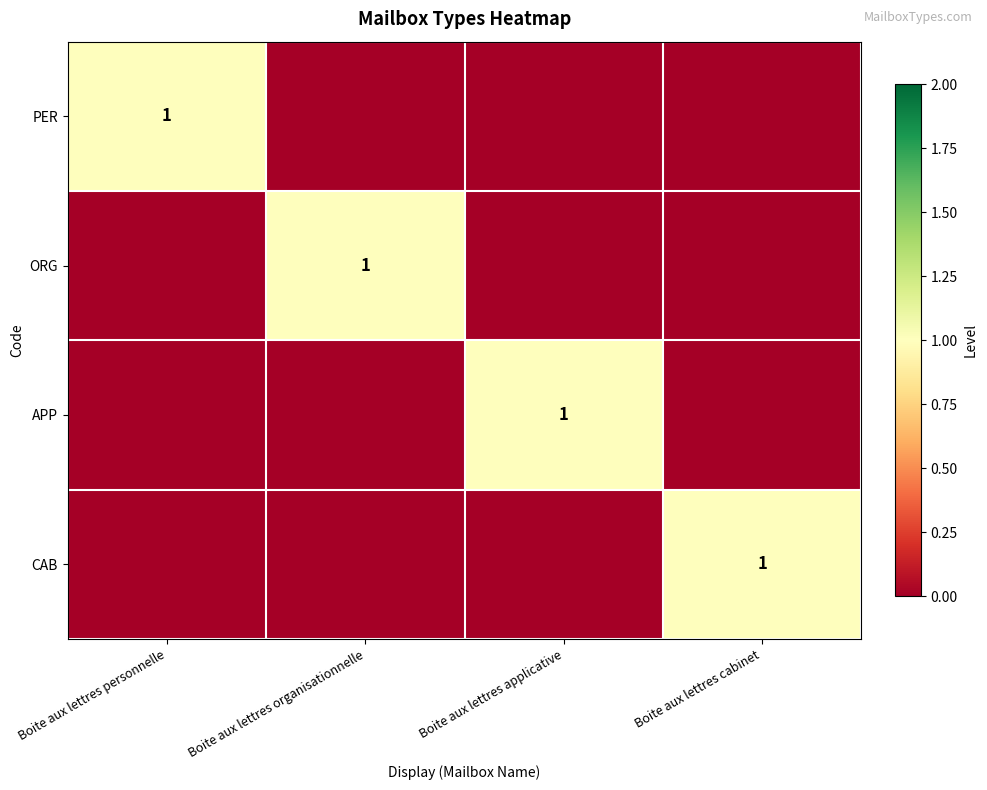

True or false: PER has a value of 0 at Boite aux lettres personnelle.

False